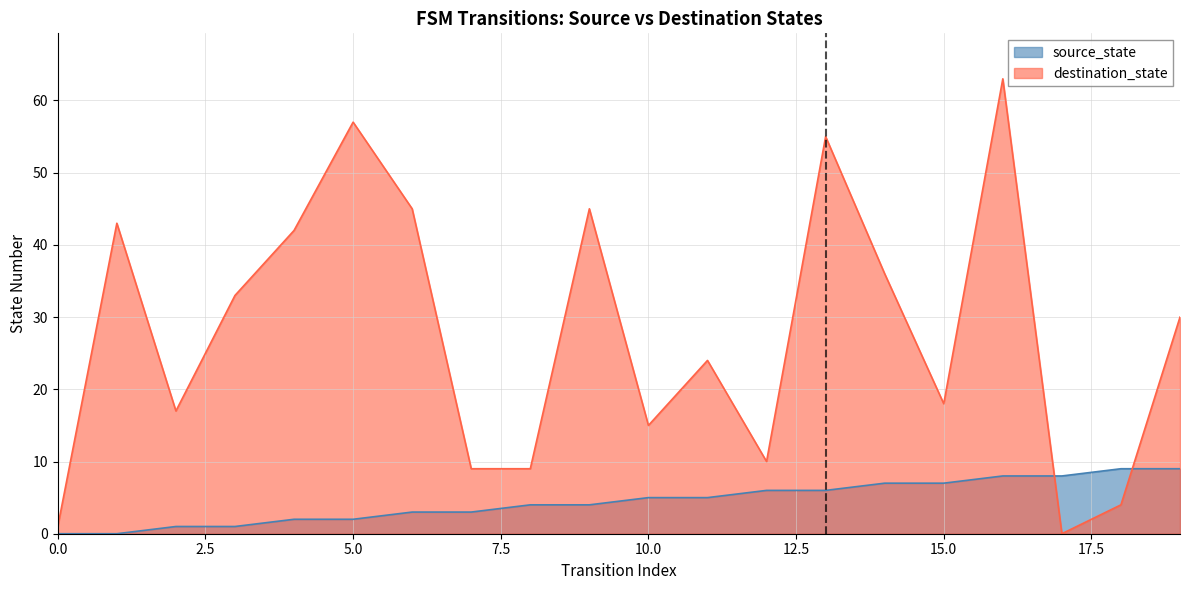

Where does the destination_state series first go above 30?

1